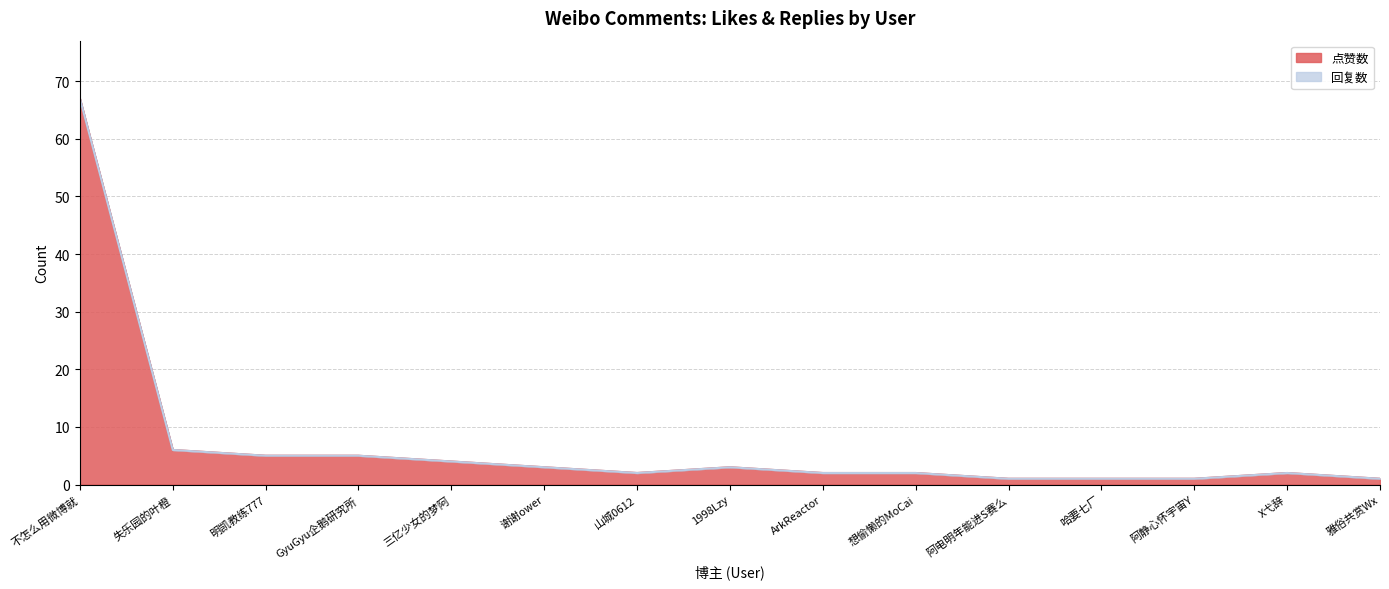

Which has a higher value, 失乐园的叶橙 or 阿静心怀宇宙Y?

失乐园的叶橙